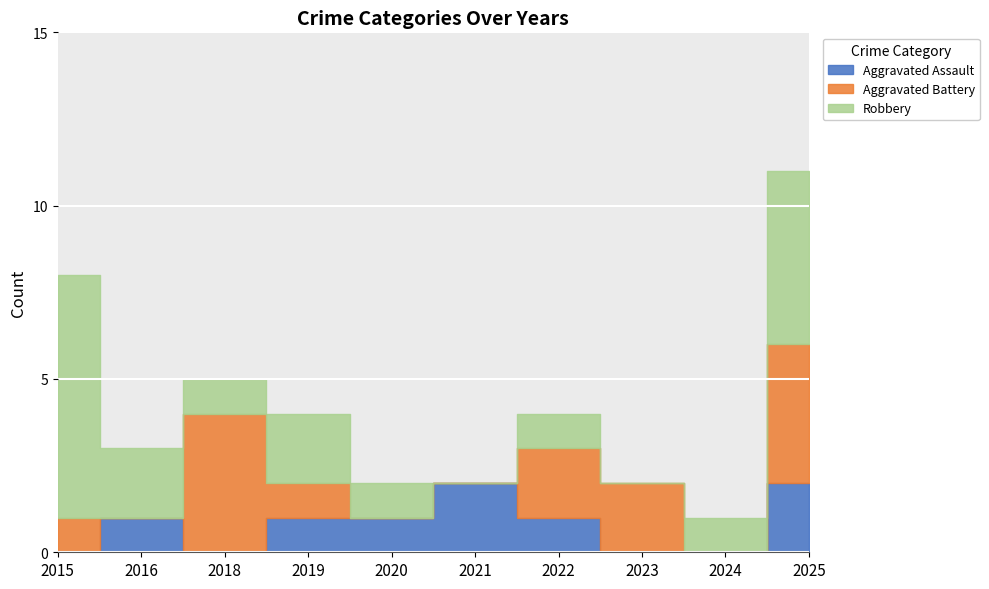

True or false: Aggravated Assault and Robbery intersect in this chart.

False